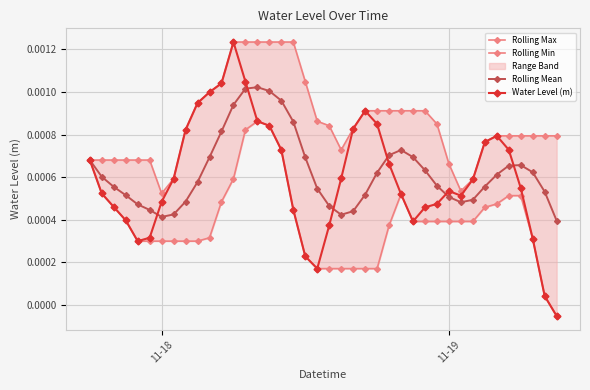

Count the Rolling Mean values in the range 0 to 1.

40